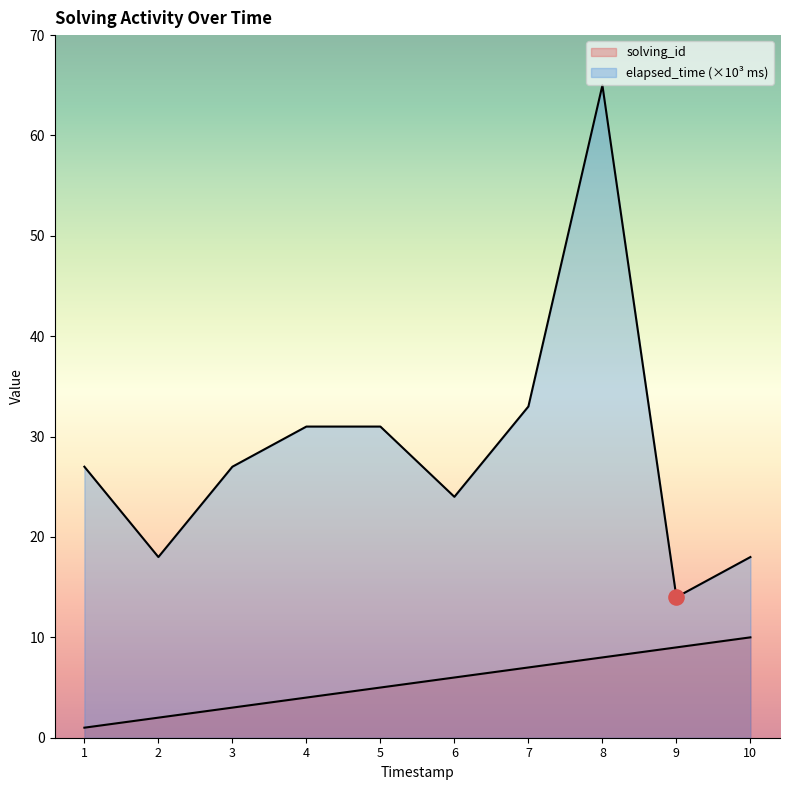

Which series has the widest spread of Y values?

elapsed_time